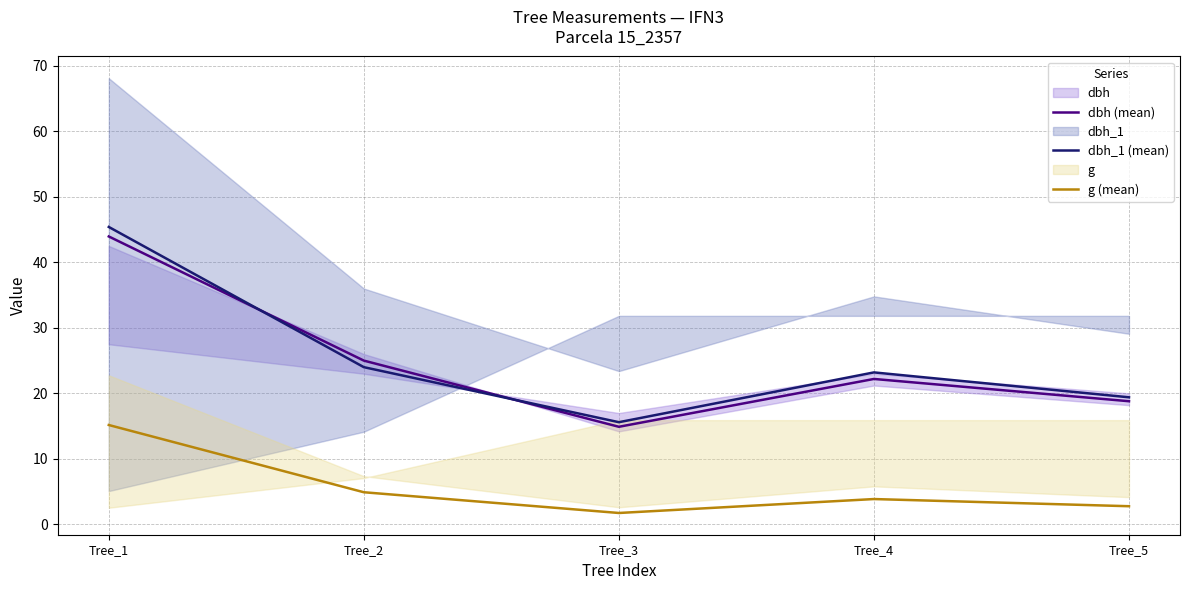

Reading left to right, list all the values displayed in this chart.

dbh (mean): 44.0	25.0	14.9	22.2	18.8
dbh_1 (mean): 45.4	24.0	15.6	23.2	19.4
g (mean): 15.2	4.9	1.7	3.9	2.8